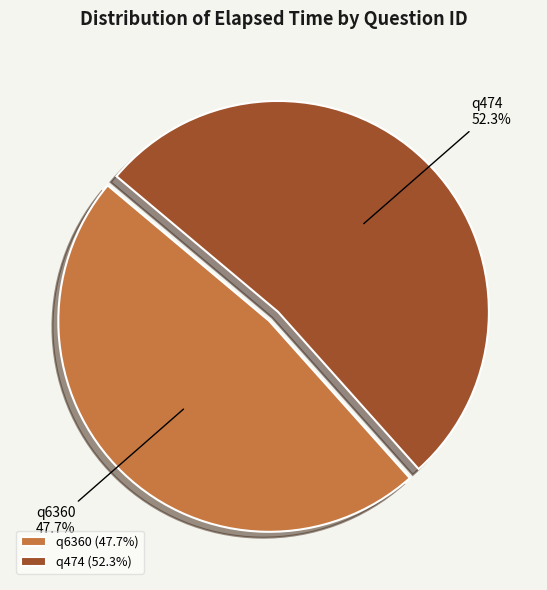

What is the total percentage of q474 and q6360?

100.0%